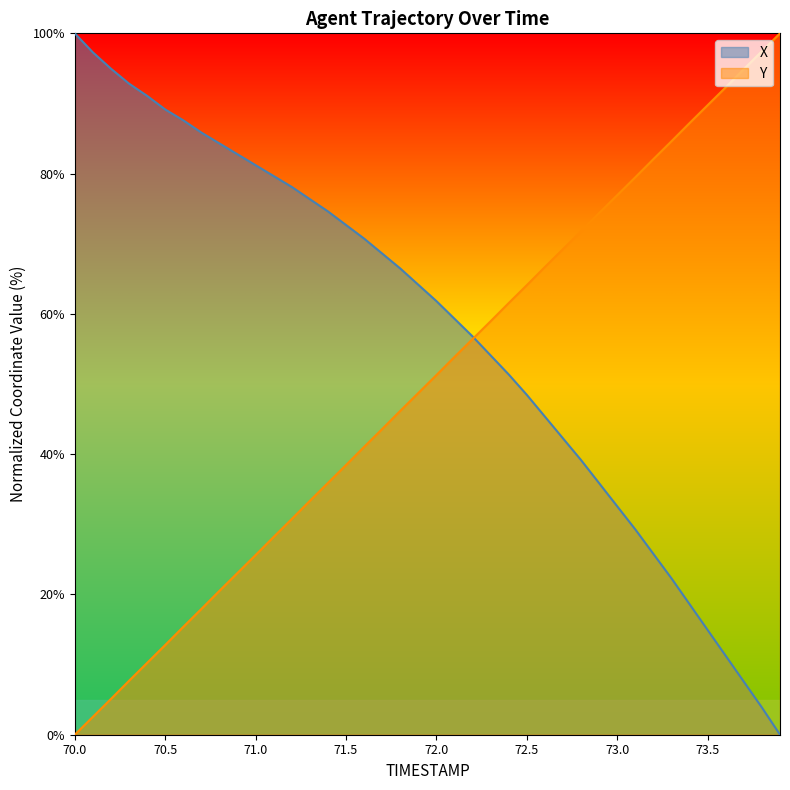

What is the maximum value shown in the chart?

100.0